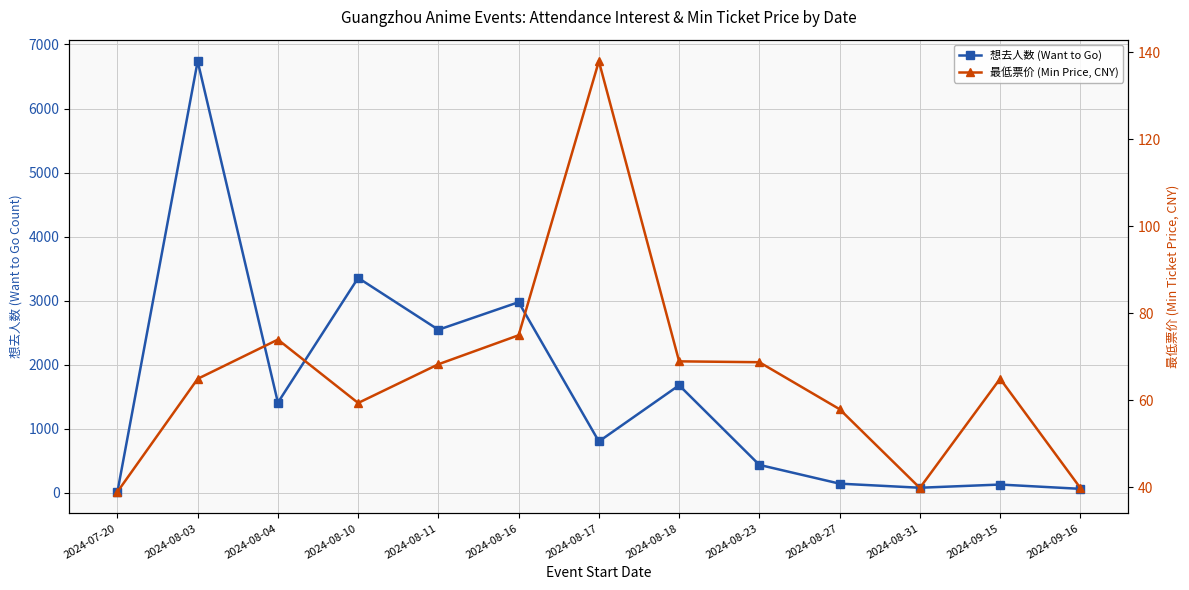

What is the approximate value of 想去人数 (Want to Go) at 2024-08-04?

1406.0